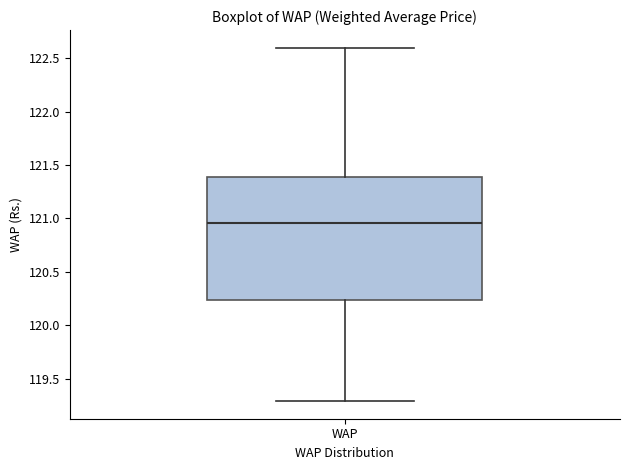

Where is the upper edge of the box for WAP on the y-axis? The values are not printed on the chart, so give them approximately, as read against the axis.

121.40